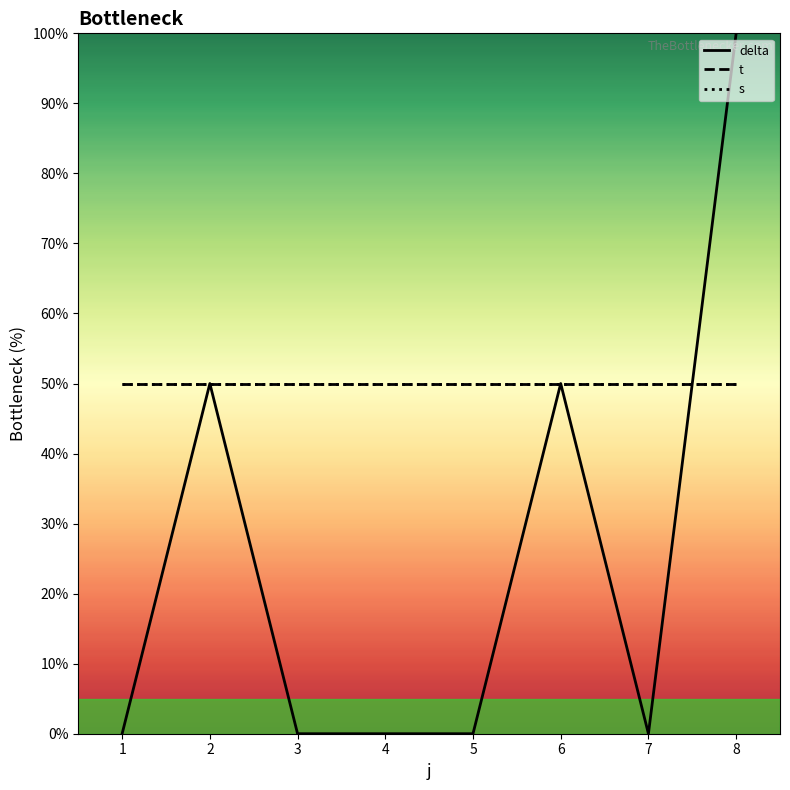

How many data points in delta are above 0?

3